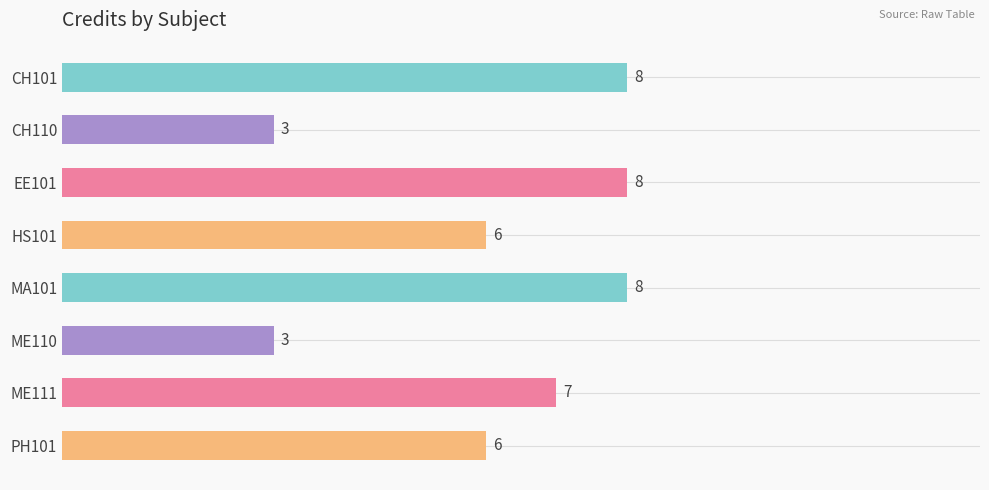

Approximately how many times larger is the value at ME111 compared to EE101?

0.9